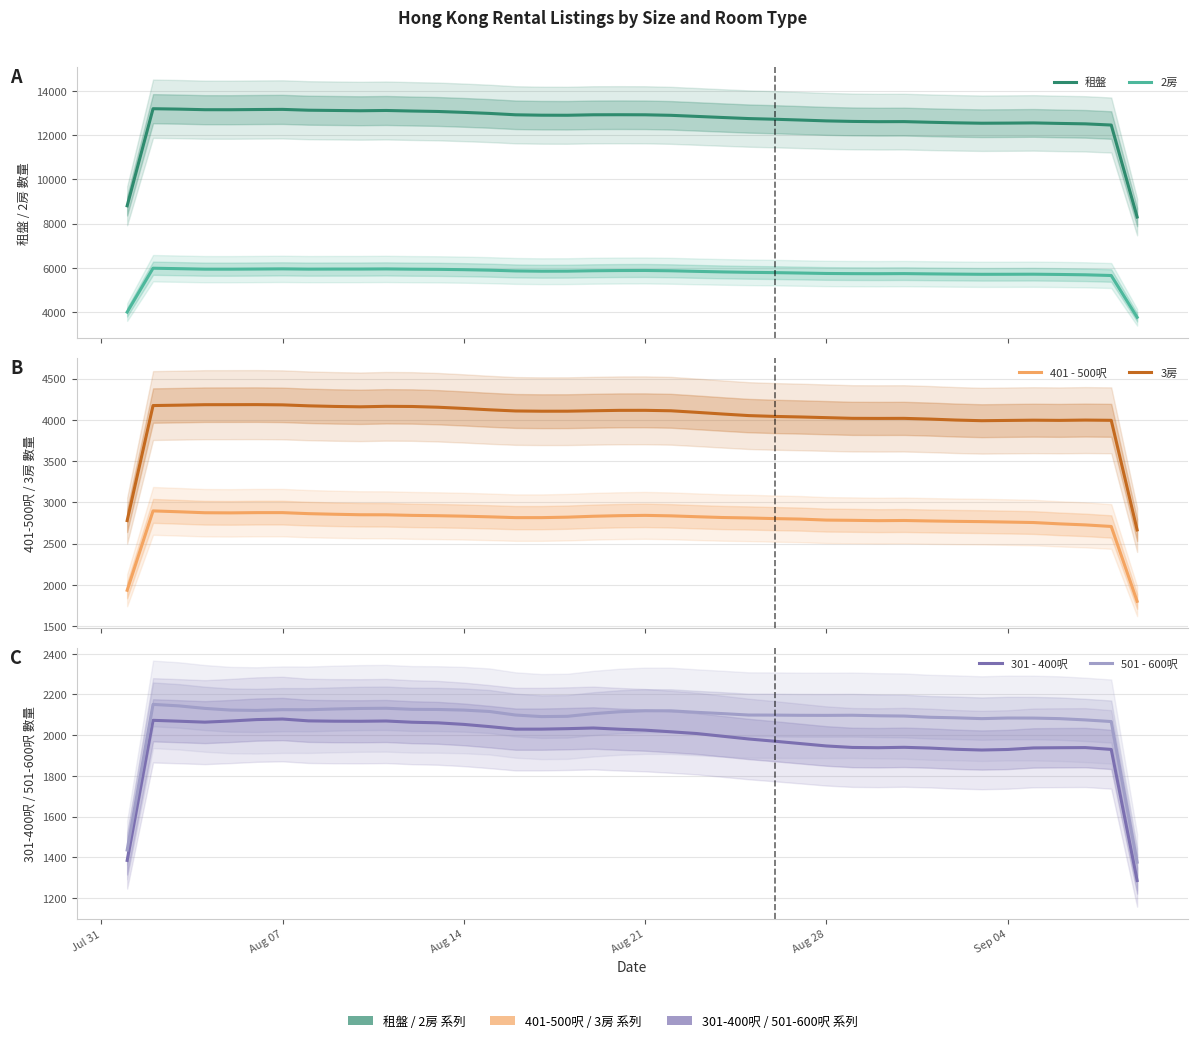

The 2房 series shows 2965.2 at 38. True or false?

False